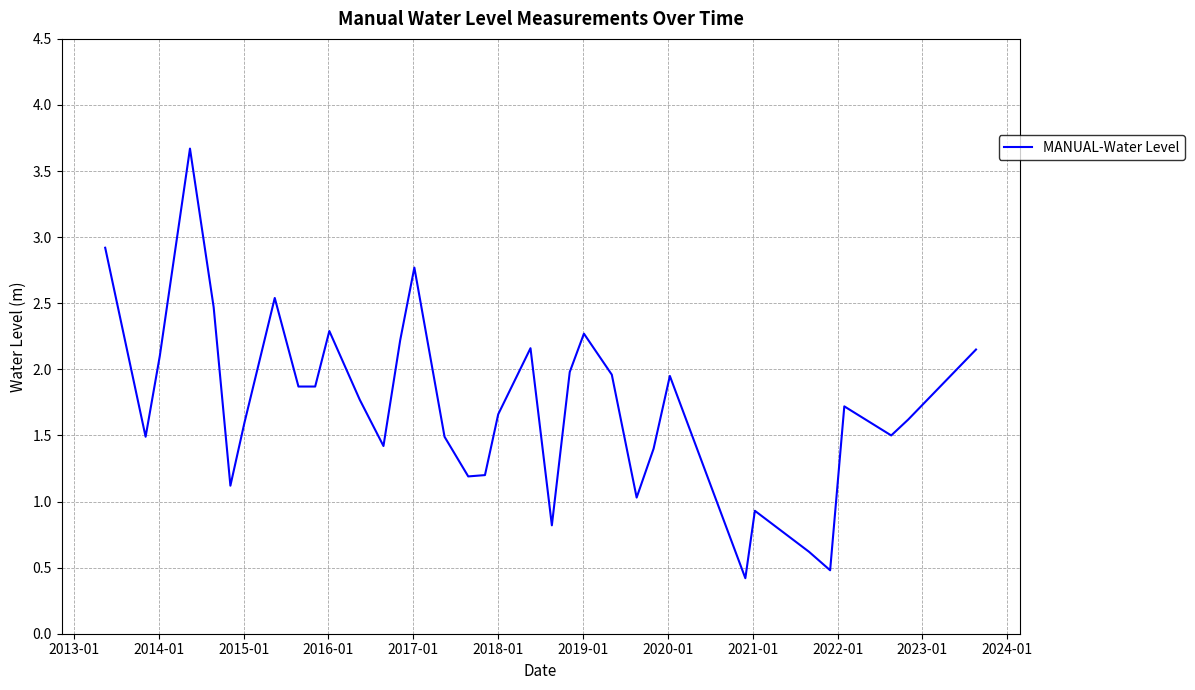

What is the maximum value shown in the chart?

3.7